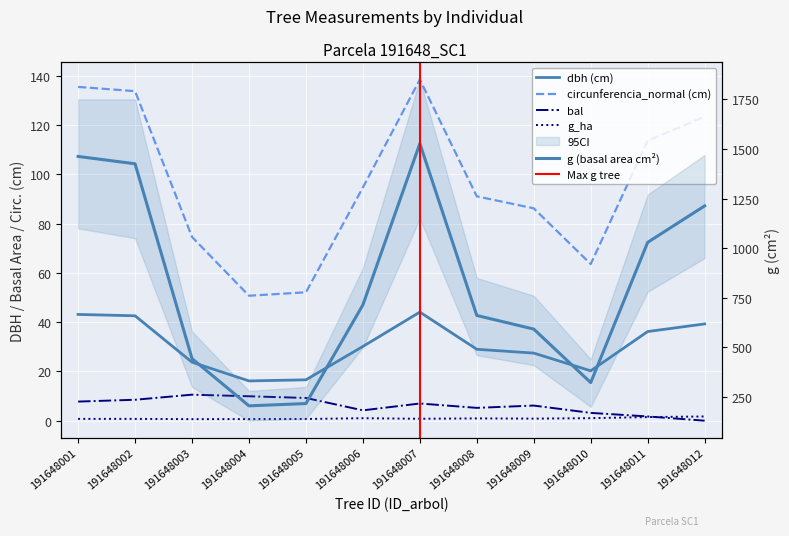

True or false: g and bal cross at least once.

False